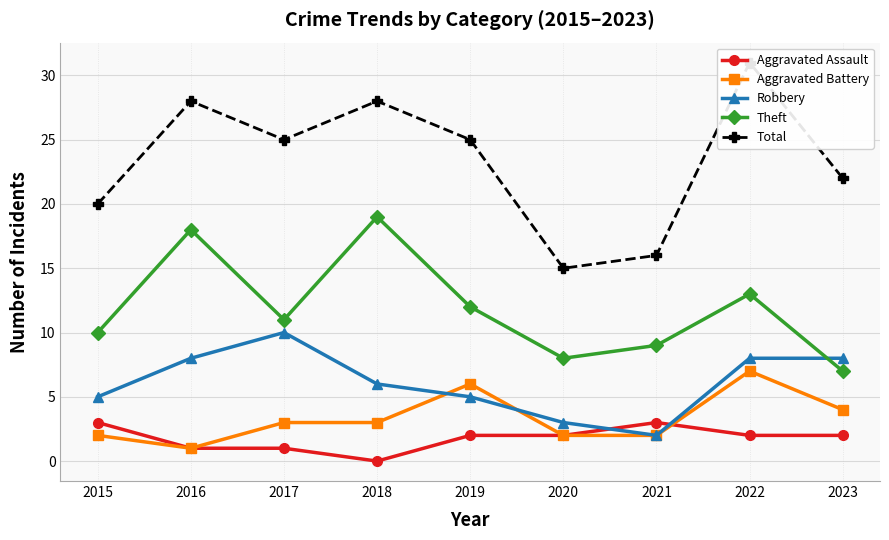

What is the difference between the Robbery values at 2021 and 2018?

4